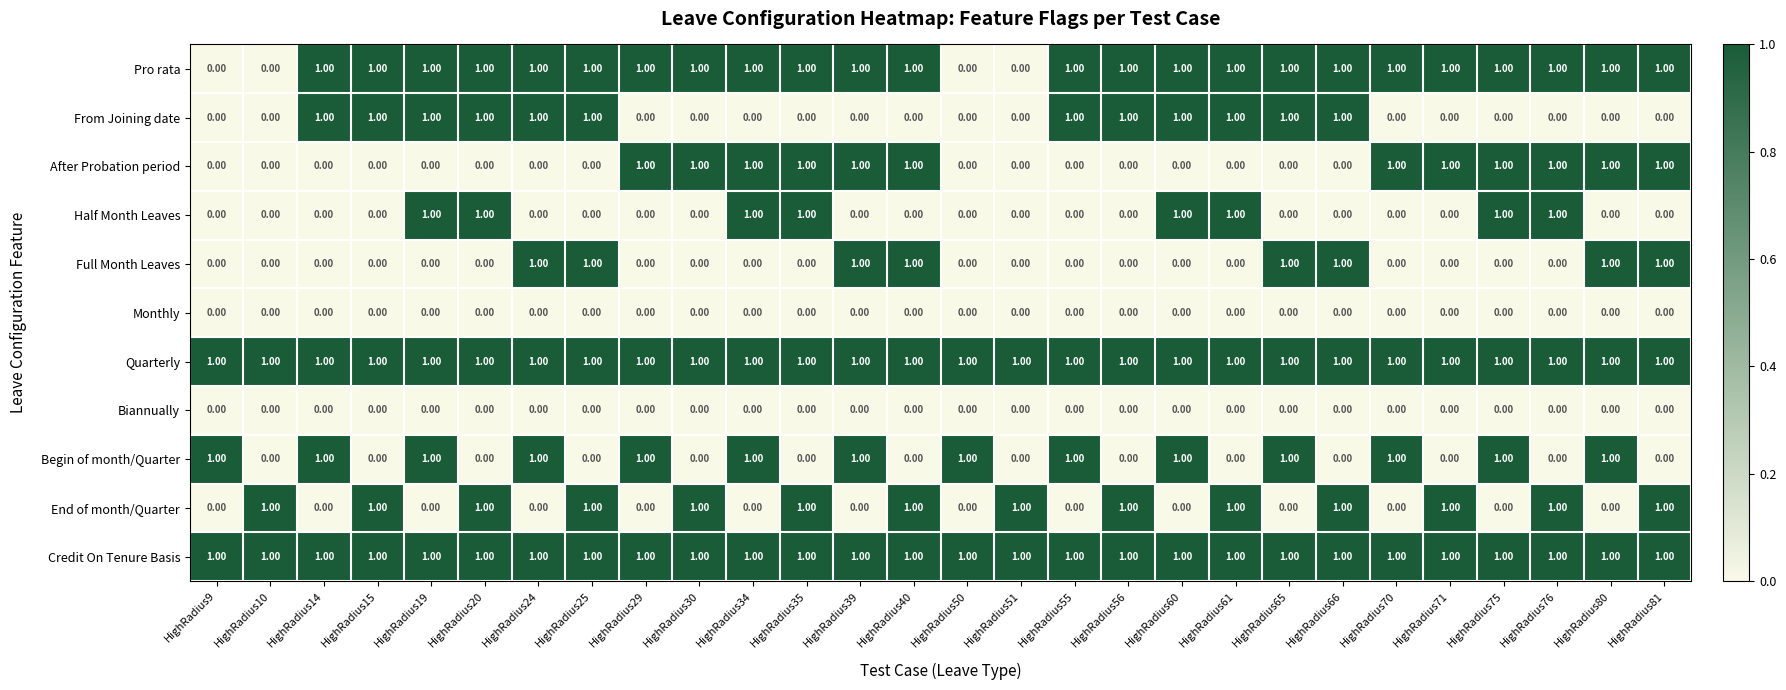

What is the total value across all series at HighRadius35?

6